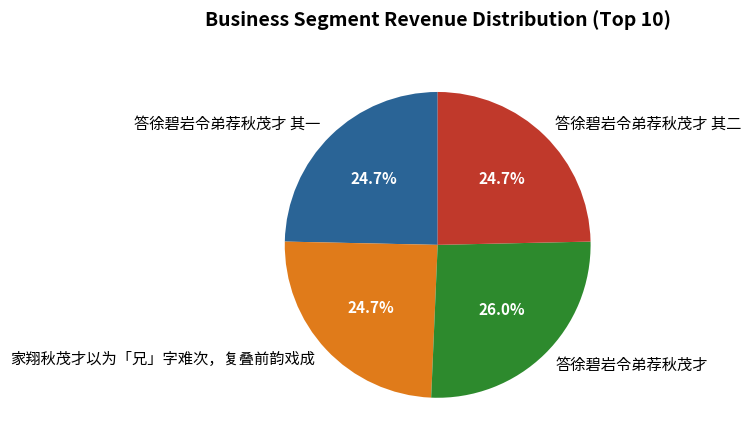

What is the largest slice in the pie chart?

答徐碧岩令弟荐秋茂才